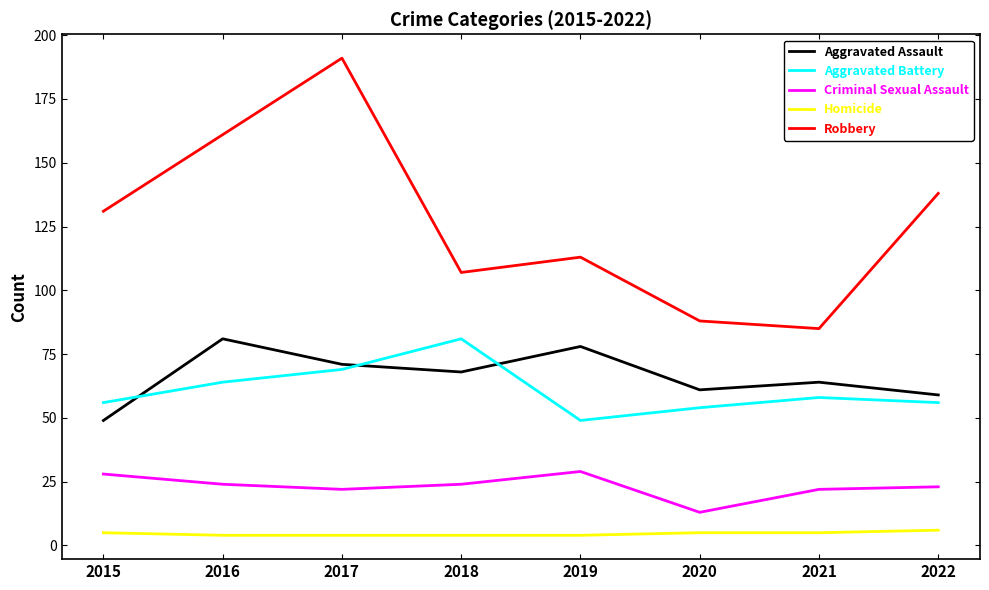

What is the difference between the highest and lowest values at 2021?

80